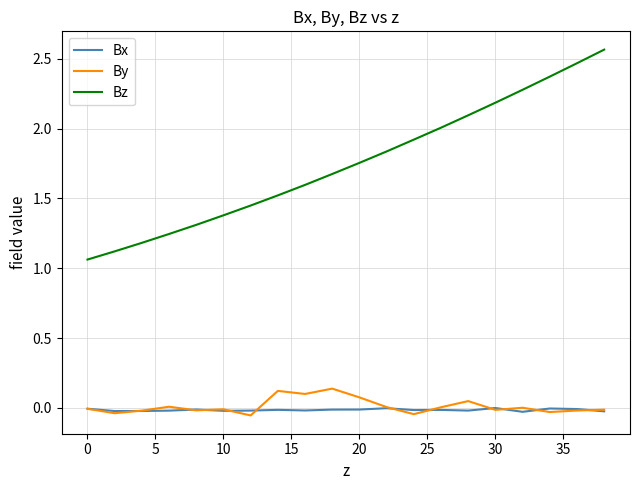

Rank the series by their maximum value, from highest to lowest.

Bz, By, Bx